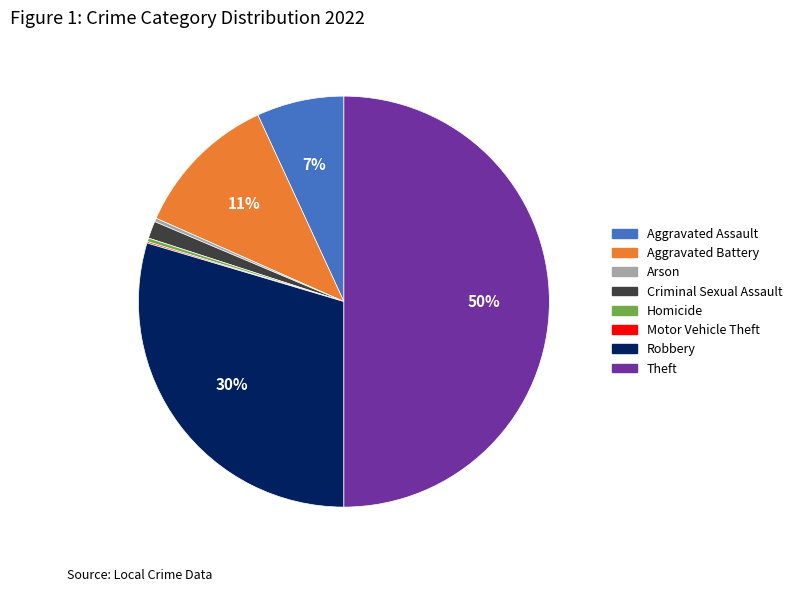

Is Aggravated Battery the majority of the pie?

No